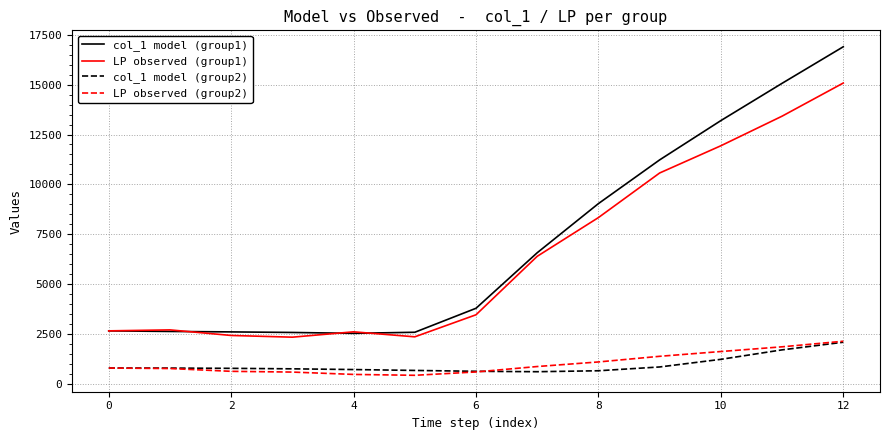

True or false: LP observed (group1) and LP observed (group2) cross at least once.

False